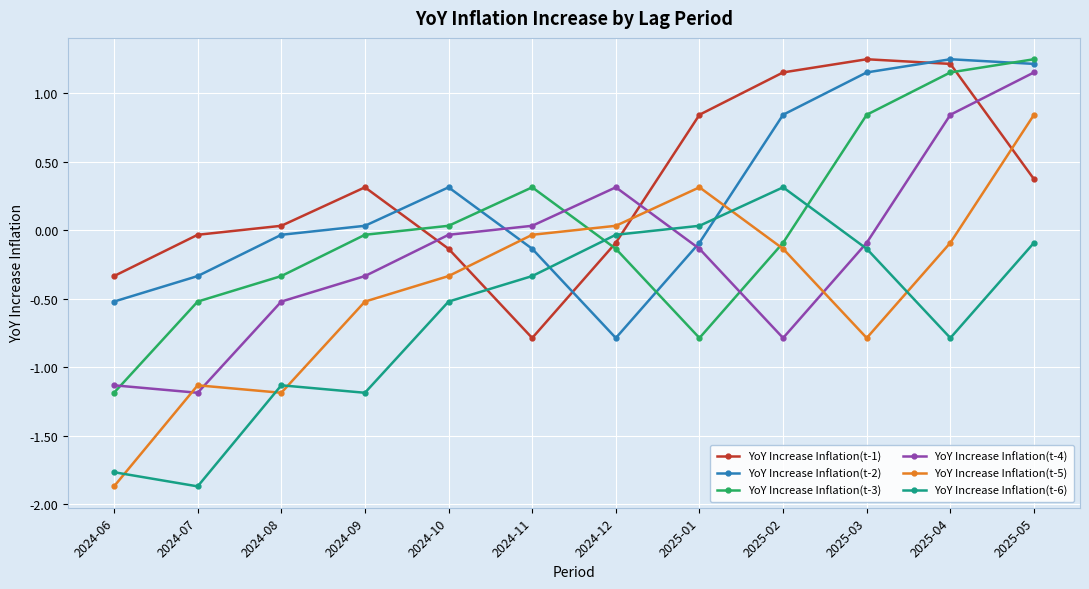

How many interior local valleys does the YoY Increase Inflation(t-6) series have?

3